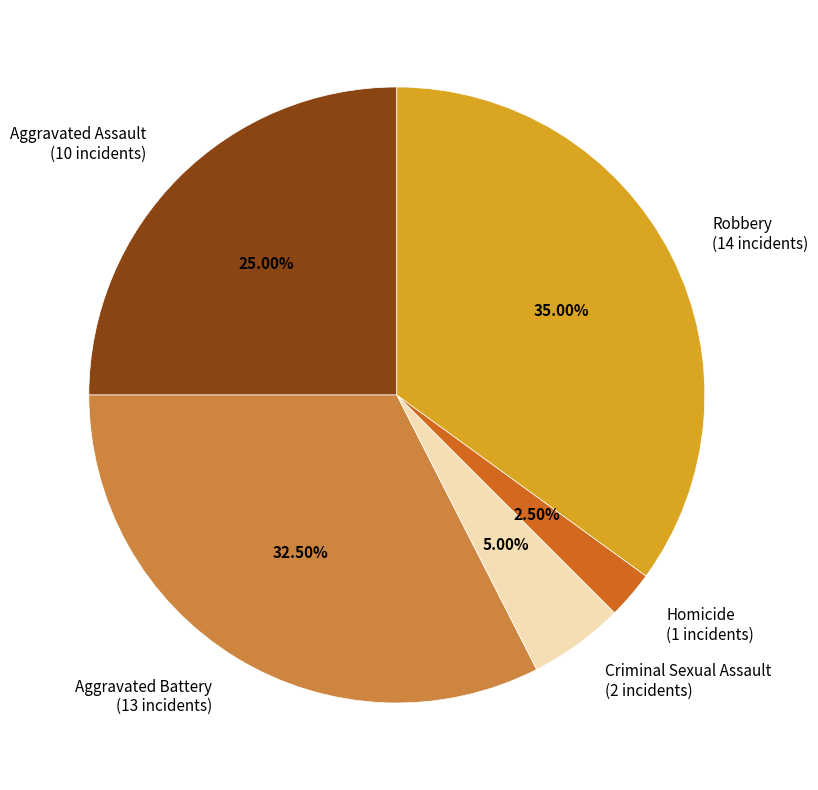

How many segments does this pie chart have?

5